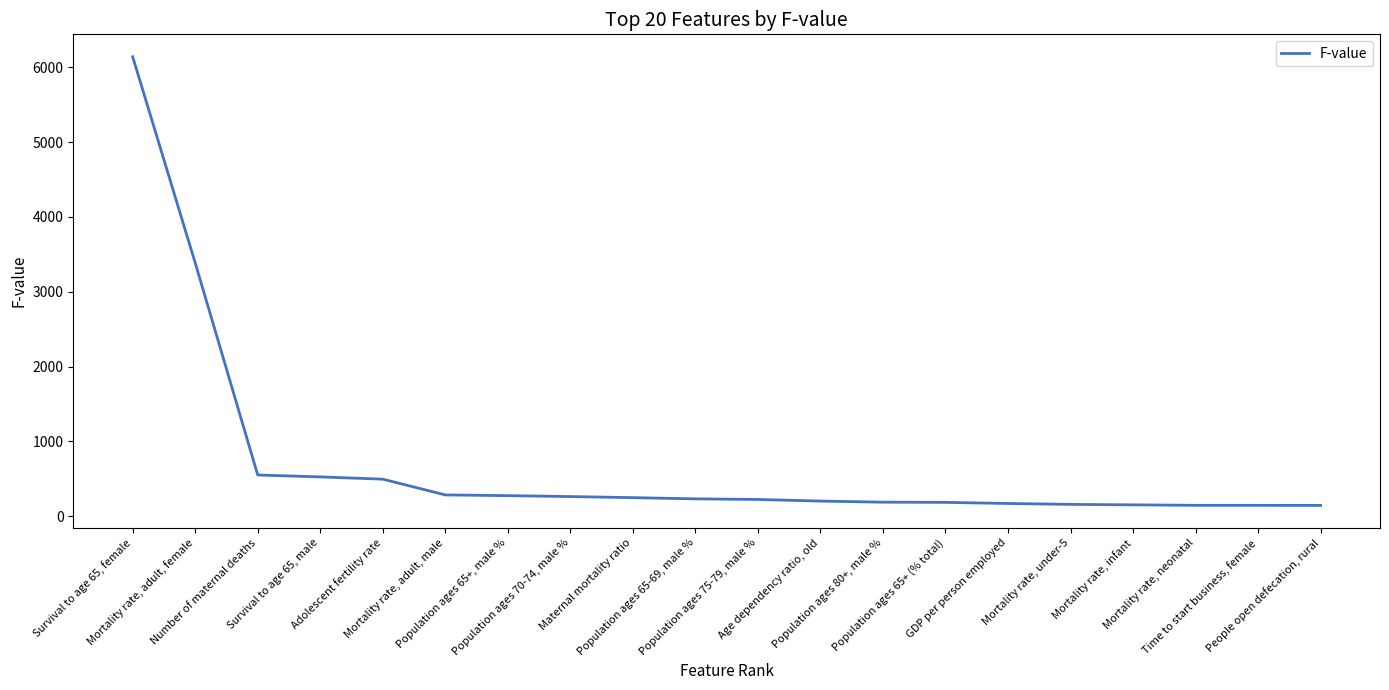

What is the difference between the maximum and minimum values?

5994.3